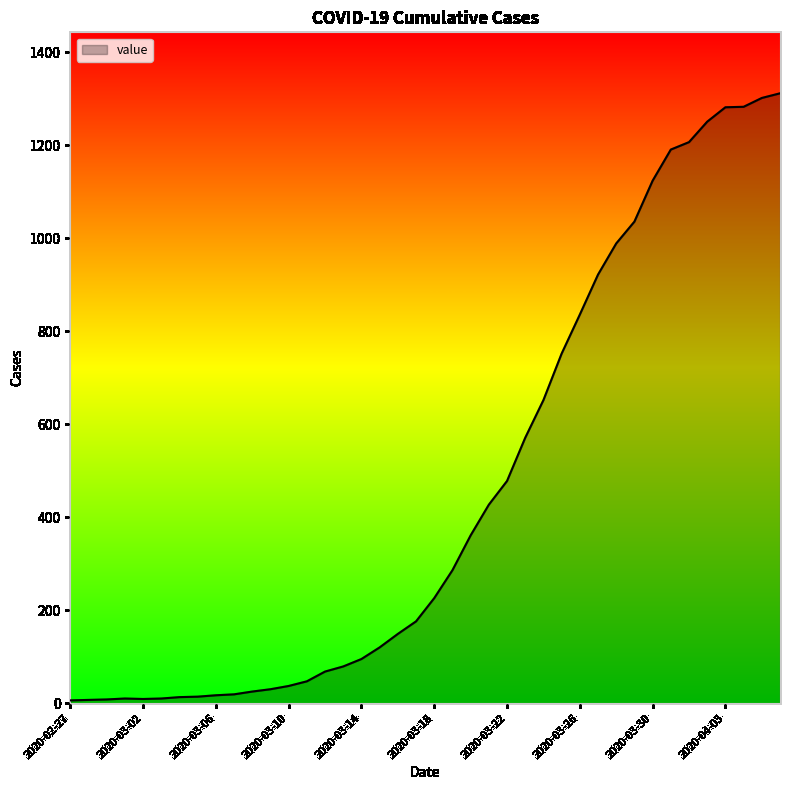

What is the greatest value displayed?

1312